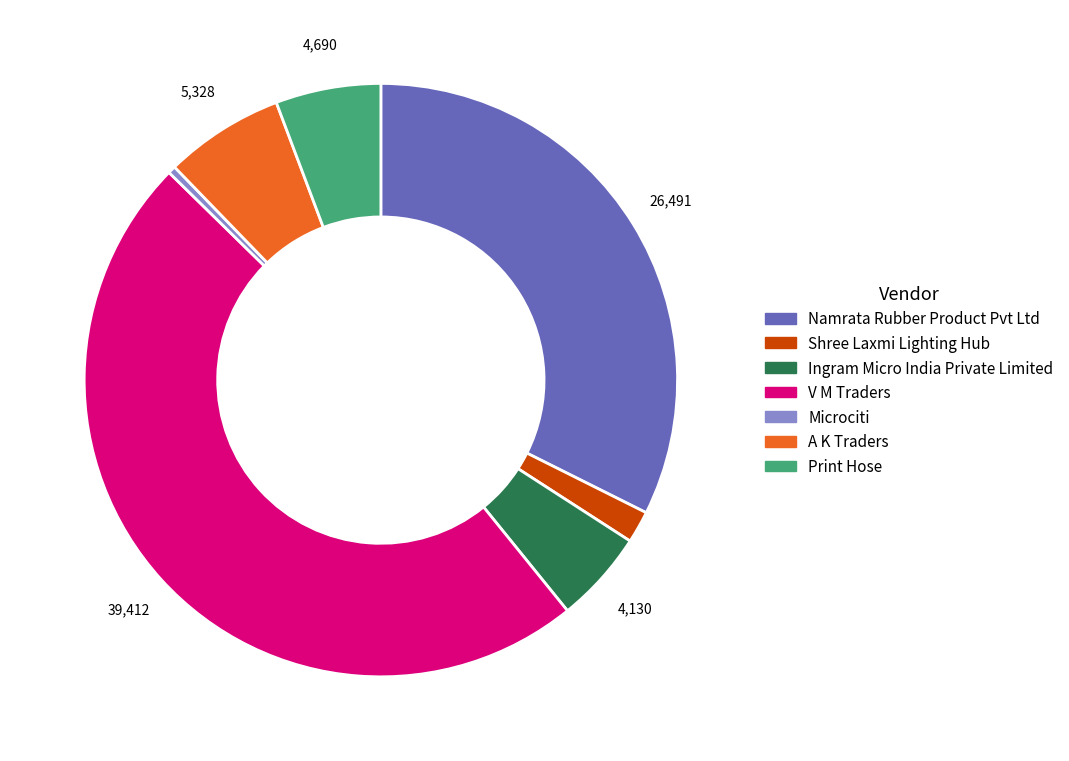

Do A K Traders and Print Hose together represent more than half of the pie?

No